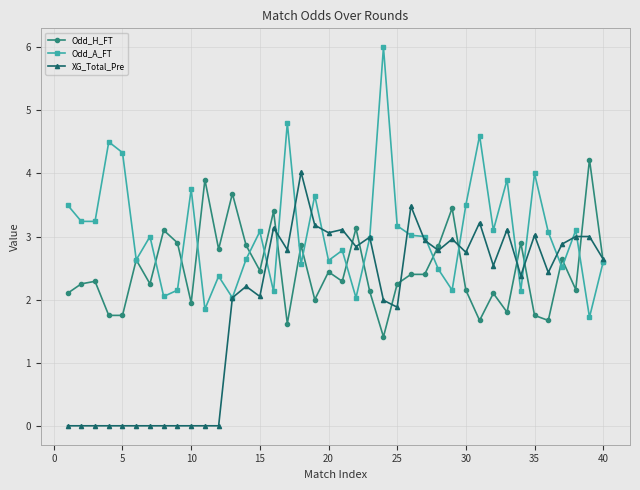

How many series are shown in this chart?

3